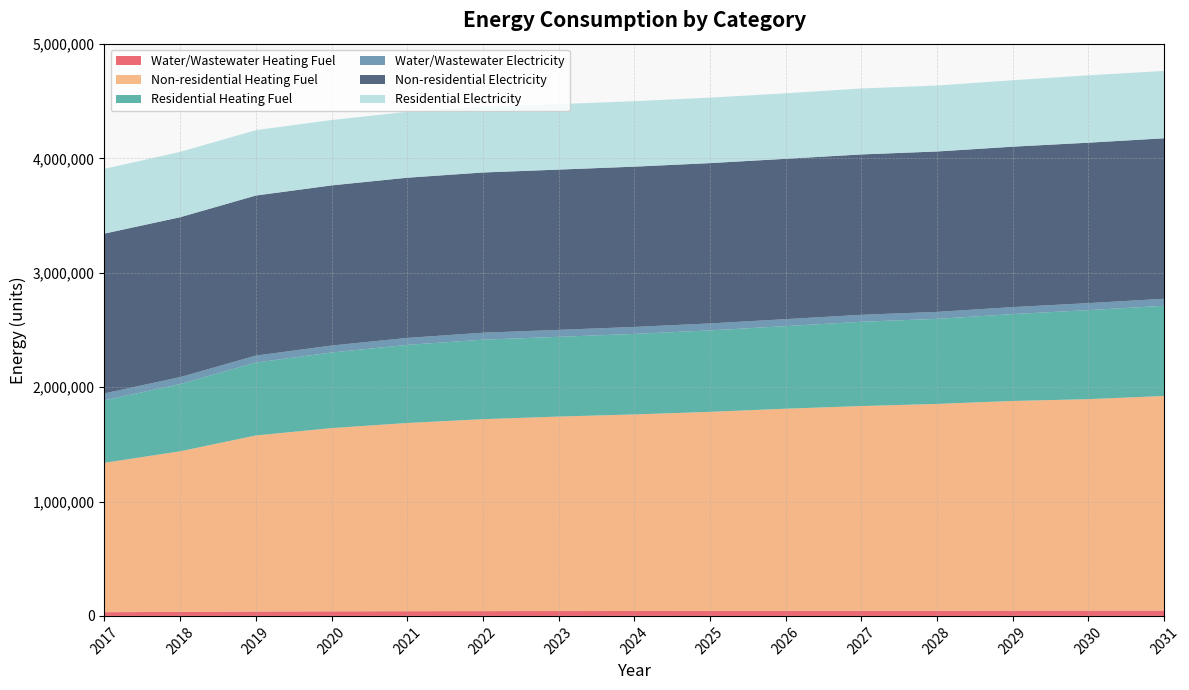

Reading left to right, transcribe all the data shown in this chart.

Water/Wastewater Heating Fuel: 2017=32549.2	2018=35008.8	2019=38376.1	2020=39953.8	2021=41049.3	2022=41856.4	2023=42402.1	2024=42854.4	2025=43404.7	2026=44081.6	2027=44652.0	2028=45110.1	2029=45779.9	2030=46196.8	2031=46893.6
Non-residential Heating Fuel: 2017=1305716.3	2018=1404142.2	2019=1538917.8	2020=1601761.9	2021=1645407.2	2022=1677789.1	2023=1700059.8	2024=1718362.6	2025=1740377.3	2026=1767127.6	2027=1789782.2	2028=1808085.1	2029=1833171.5	2030=1848530.6	2031=1875536.9
Residential Heating Fuel: 2017=546373.9	2018=587593.9	2019=637456.8	2020=660707.2	2021=682755.8	2022=694840.6	2023=697074.4	2024=703845.9	2025=711990.7	2026=721887.5	2027=736635.8	2028=743466.4	2029=759335.3	2030=778229.5	2031=788569.5
Water/Wastewater Electricity: 2017=60700.9	2018=60765.2	2019=60847.8	2020=60905.3	2021=60943.4	2022=60956.7	2023=60942.8	2024=60941.1	2025=60954.5	2026=60990.5	2027=61013.6	2028=61025.7	2029=61138.7	2030=61222.0	2031=61284.1
Non-residential Electricity: 2017=1396698.7	2018=1397765.6	2019=1399226.6	2020=1399907.8	2021=1400380.9	2022=1400732.0	2023=1400973.4	2024=1401171.8	2025=1401410.4	2026=1401700.4	2027=1401946.0	2028=1402144.4	2029=1402416.3	2030=1402582.8	2031=1402875.6
Residential Electricity: 2017=566525.3	2018=570922.8	2019=571519.5	2020=571797.8	2021=575963.2	2022=576107.6	2023=572233.0	2024=572314.1	2025=572411.5	2026=572530.0	2027=576606.9	2028=576688.5	2029=580778.3	2030=588804.0	2031=588926.9